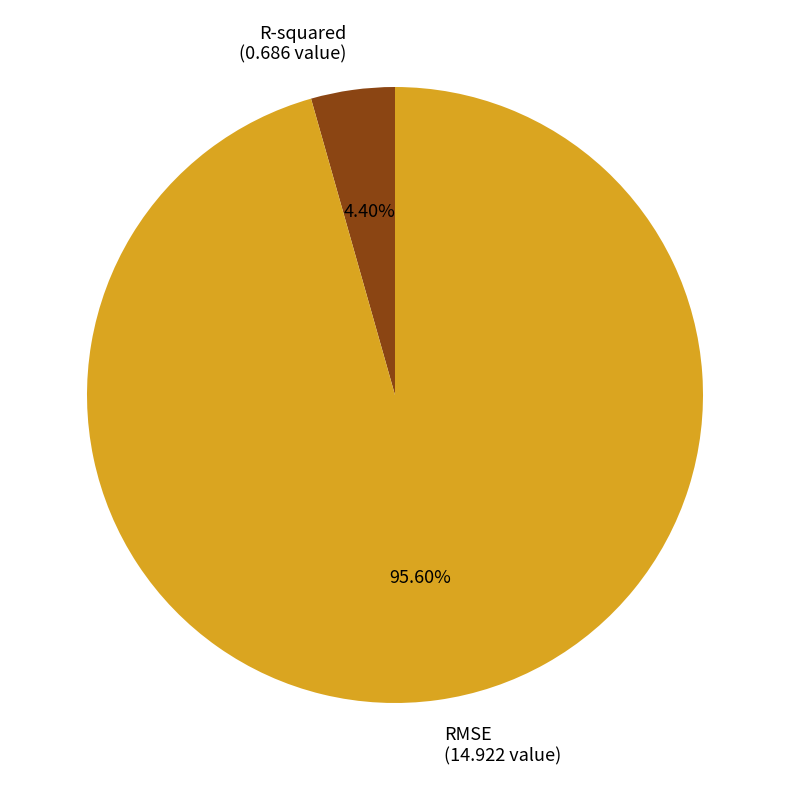

Does R-squared account for over 50% of the chart?

No